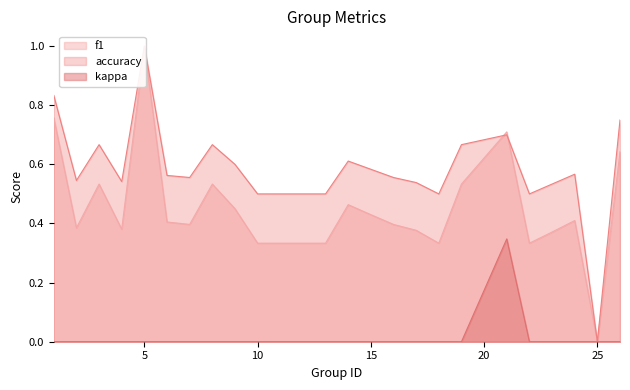

At 26, list the series in order from smallest to largest.

kappa, f1, accuracy